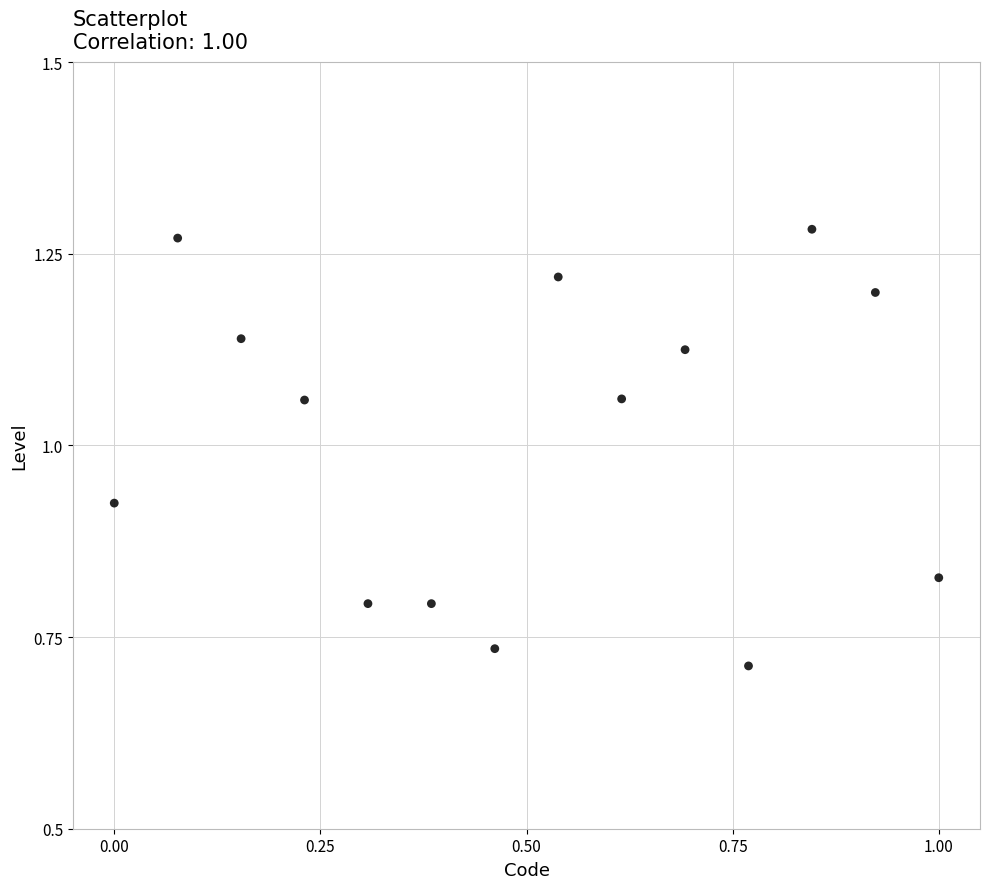

What is the range of X values (max minus min)?

1.0